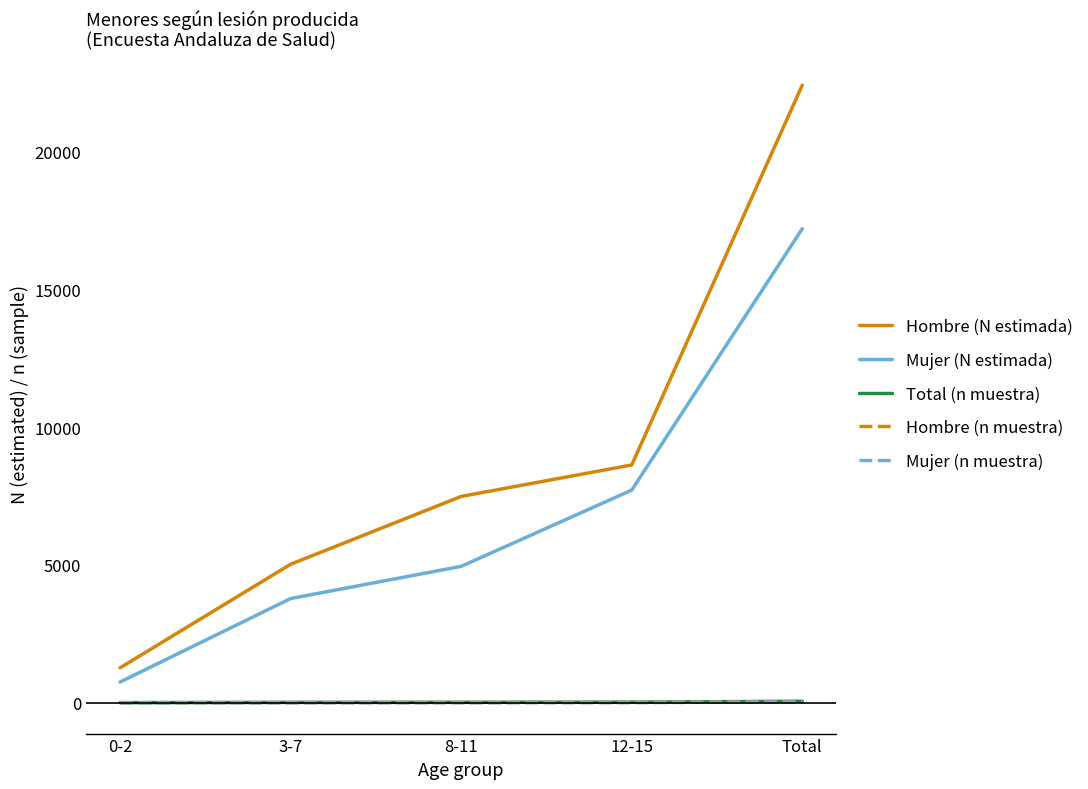

Between 3-7 and 8-11, which series saw the biggest shift?

Hombre (N estimada)